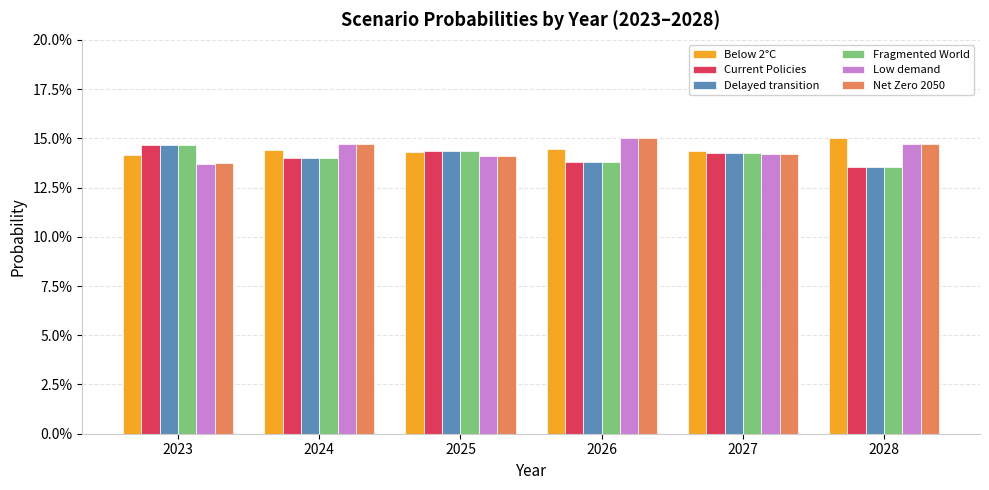

The value of Current Policies at 2024 is 0.1. True or false?

True